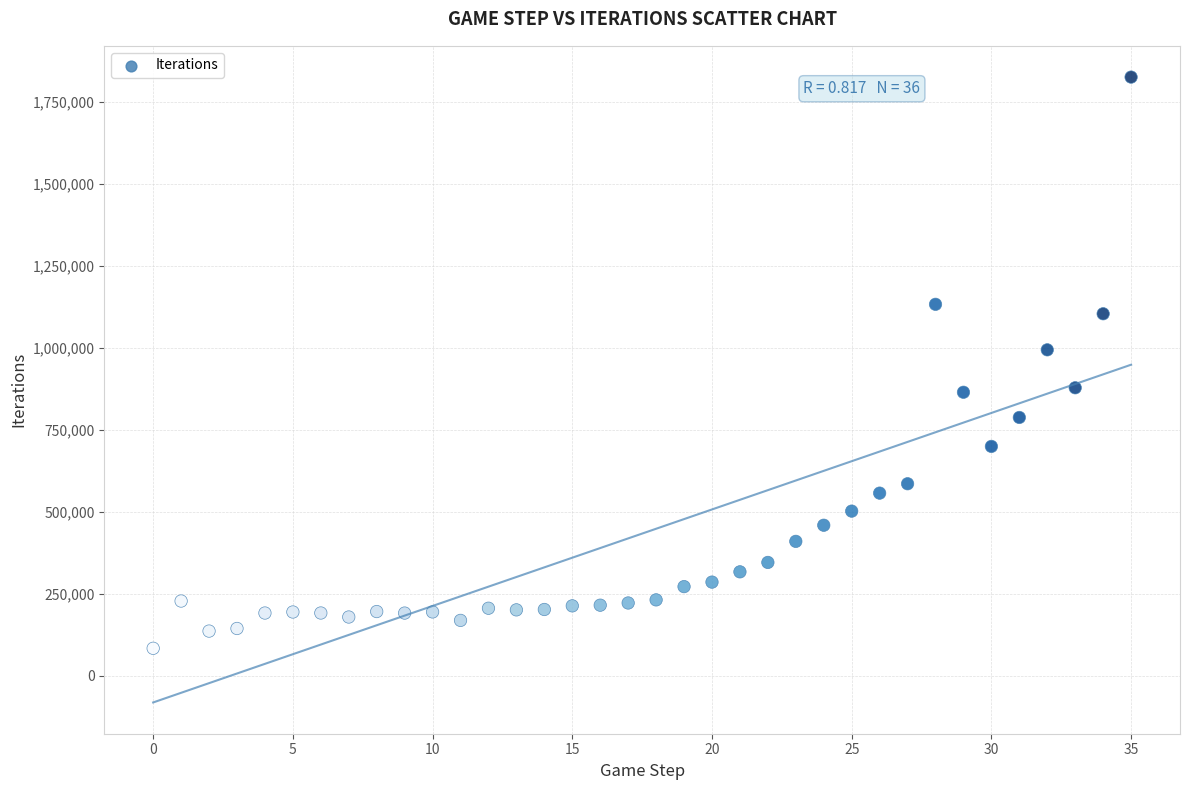

What Y value in the scatter plot is closest to 955187?

994486